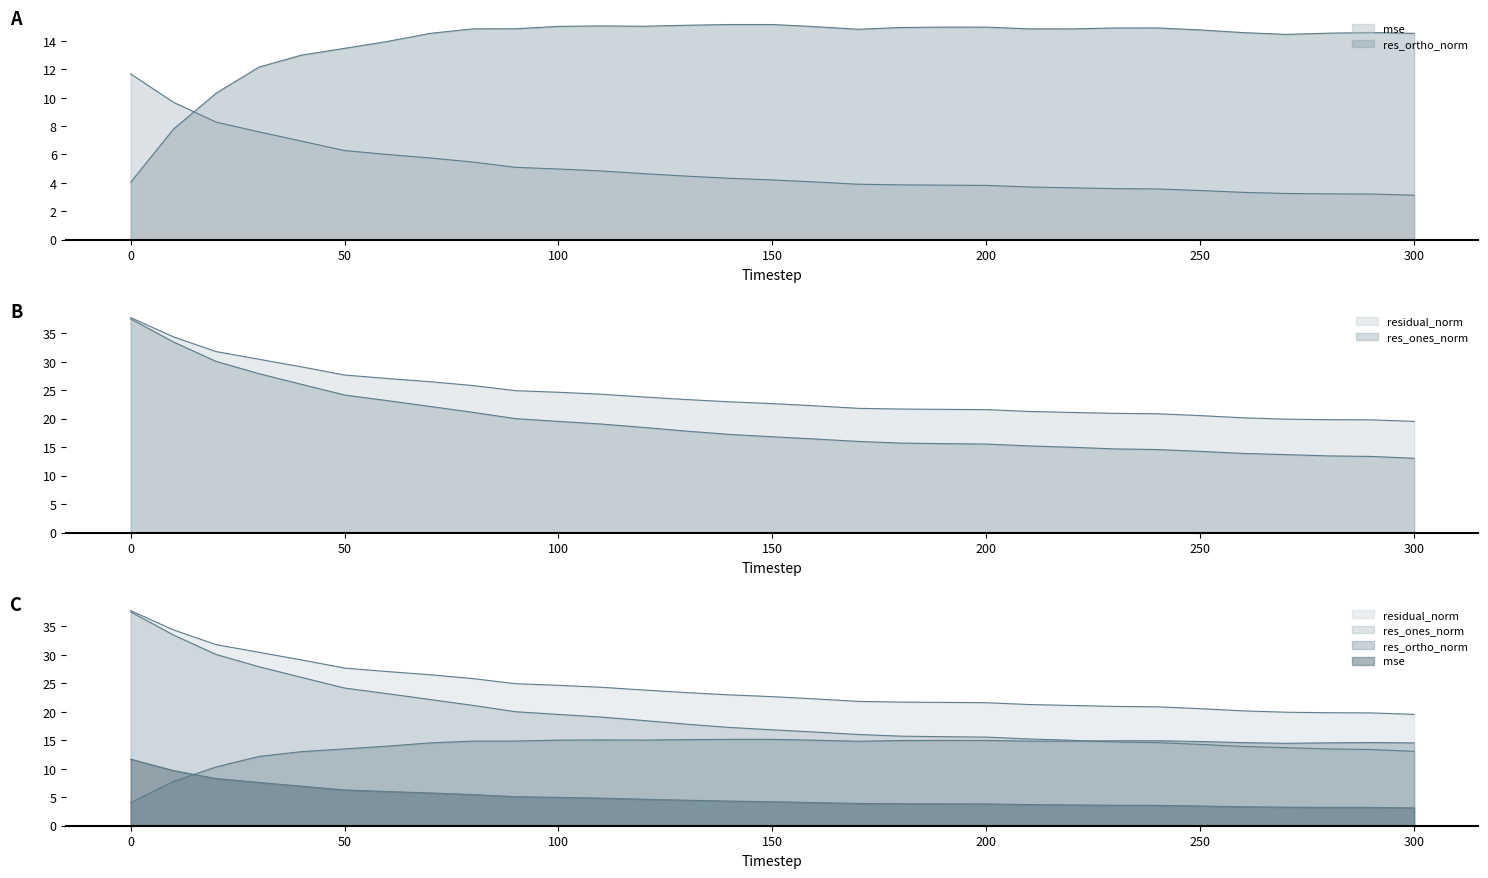

Between 100 and 60, which is larger?

60